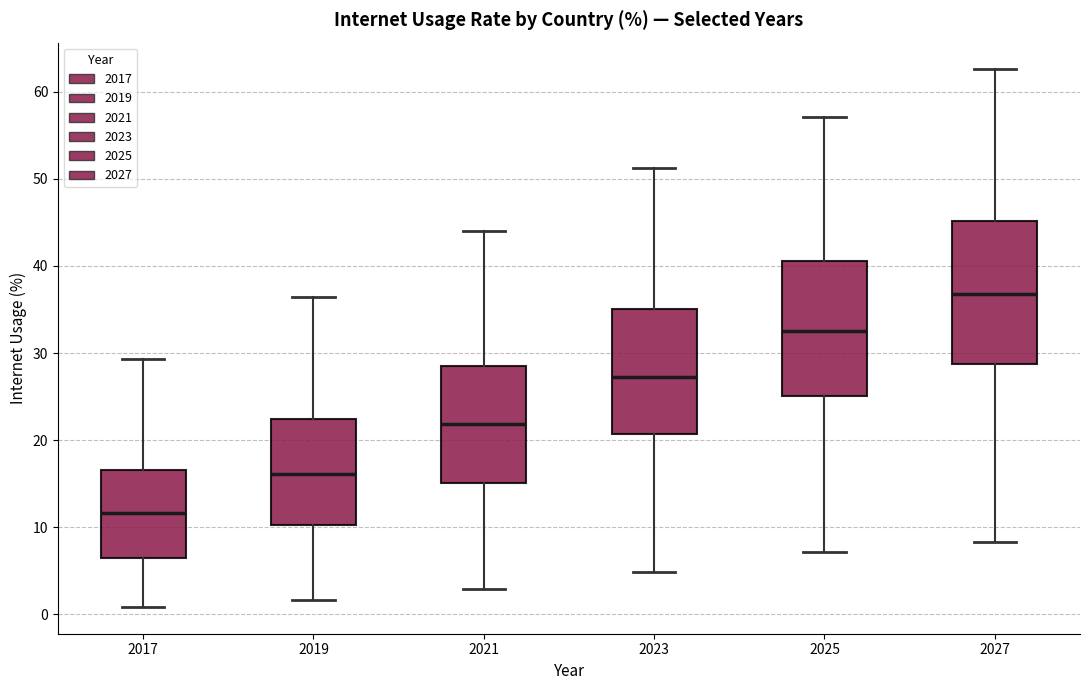

Reading left to right, transcribe this box plot: for each box, give where its median line is, the range the box spans, and where its two whiskers end, as read against the y-axis. The values are not printed on the chart, so give them approximately, as read against the axis.

2017: median 12, box 6 to 17, whiskers 1 to 29
2019: median 16, box 10 to 22, whiskers 2 to 36
2021: median 22, box 15 to 29, whiskers 3 to 44
2023: median 27, box 21 to 35, whiskers 5 to 51
2025: median 33, box 25 to 41, whiskers 7 to 57
2027: median 37, box 29 to 45, whiskers 8 to 63